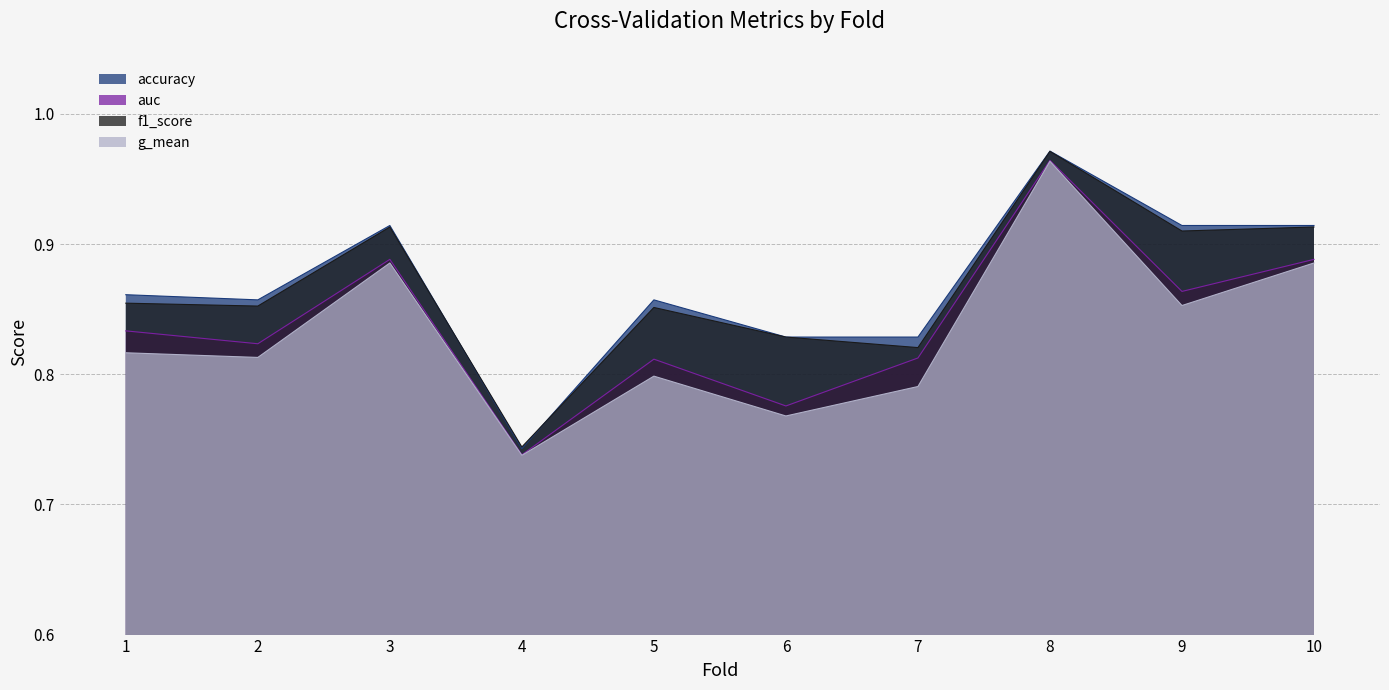

List the series in order of their peak value, lowest first.

g_mean, auc, f1_score, accuracy